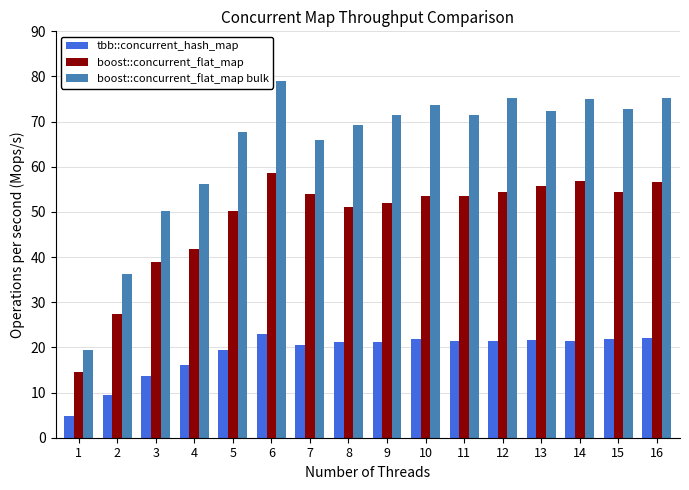

At which category is the sum across all series the highest?

6